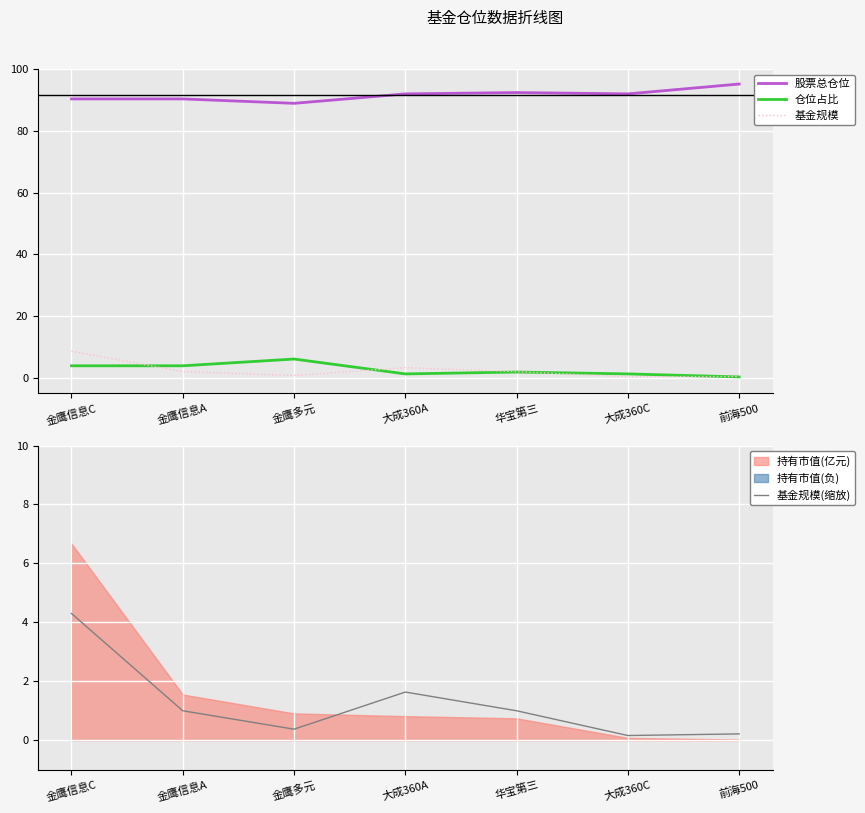

At 大成360A, list the series in order from largest to smallest.

股票总仓位, 基金规模, 基金规模(缩放), 仓位占比